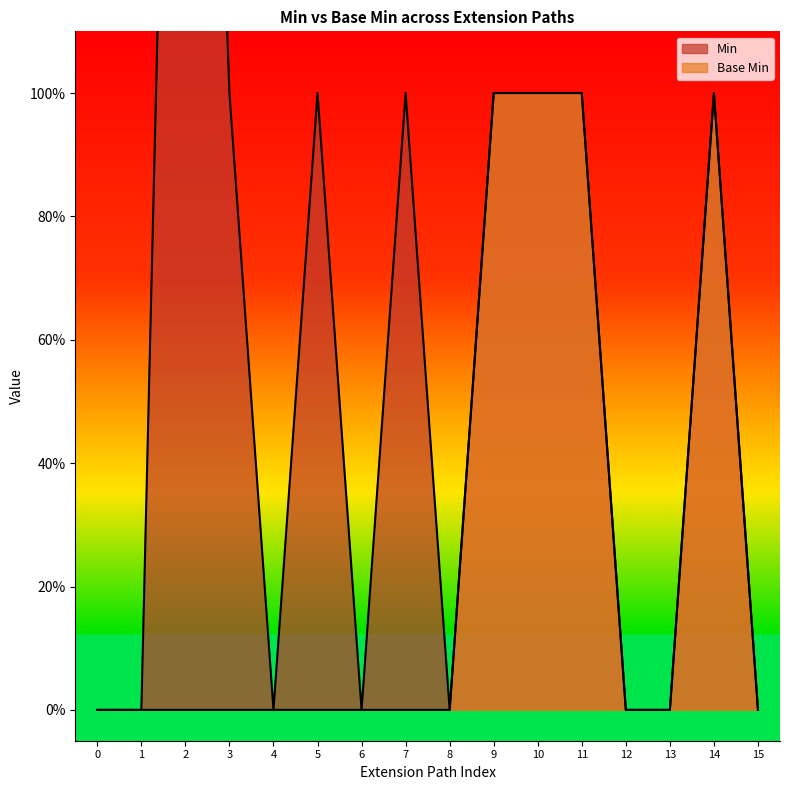

True or false: Base Min has more than 0 points higher than both neighbors.

True